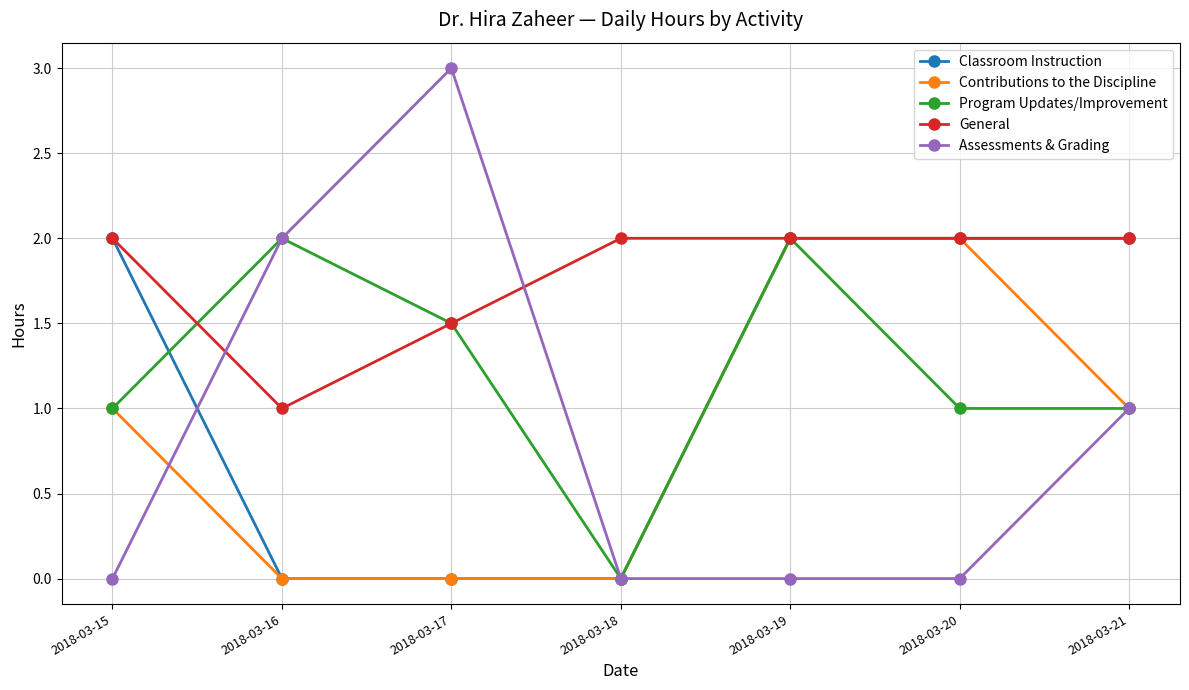

How many data points in Contributions to the Discipline are less than 1?

3